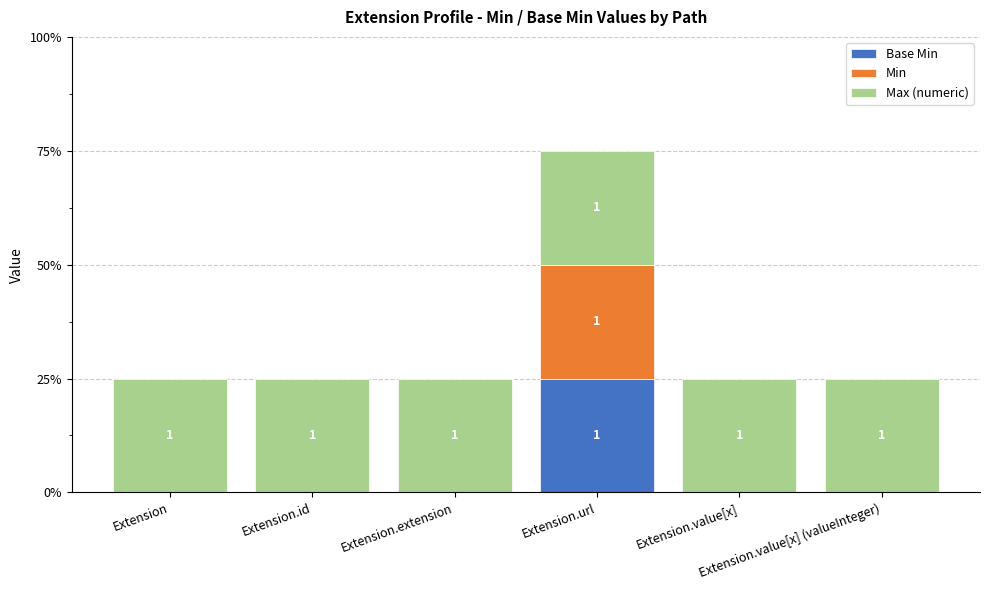

What are all the series names shown in the legend?

Base Min, Min, Max (numeric)